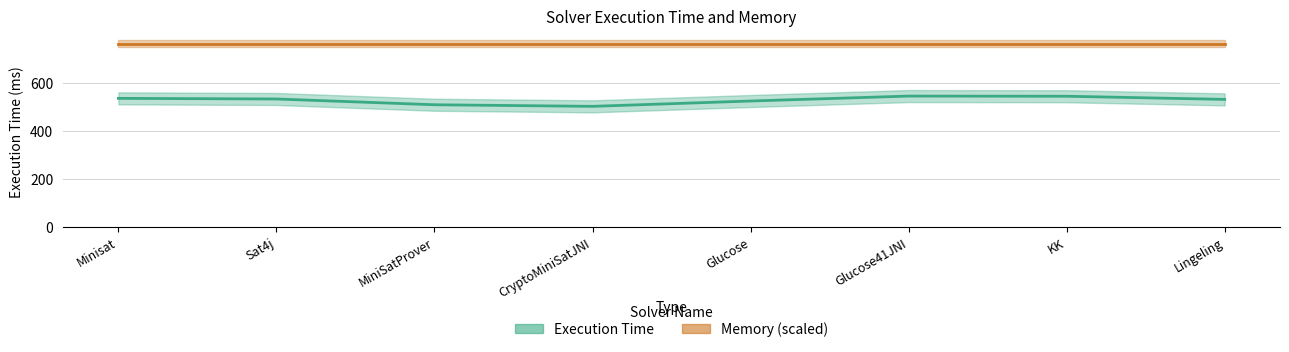

Which series has the widest spread of values?

Execution Time